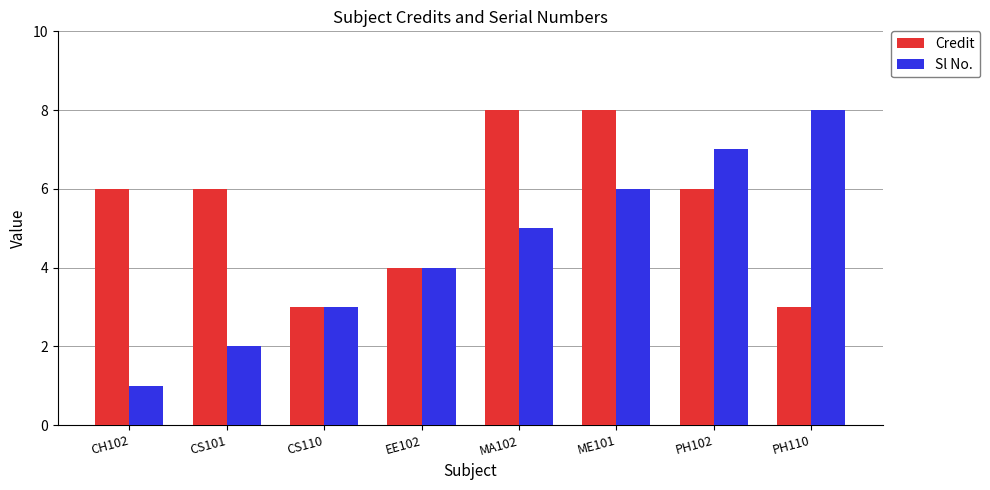

Reading left to right, what are all the values shown in this chart?

Credit: 6	6	3	4	8	8	6	3
Sl No.: 1	2	3	4	5	6	7	8